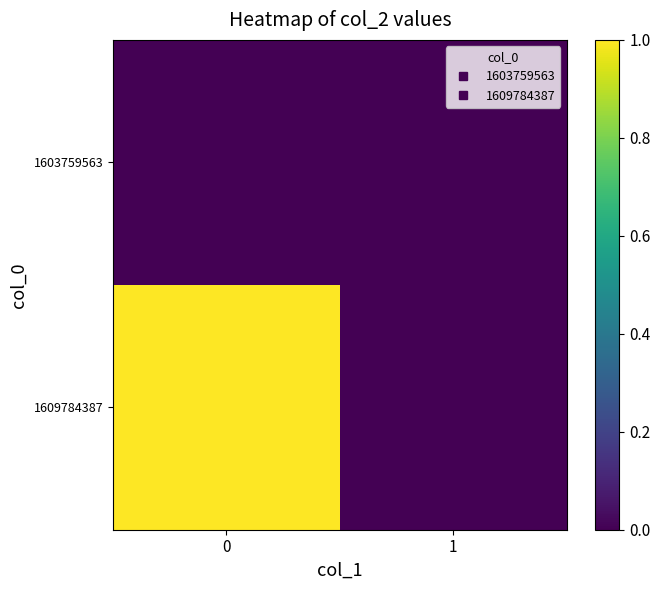

Count the number of data series in this chart.

2